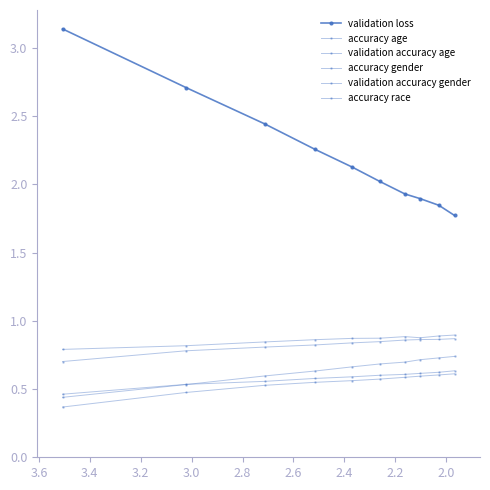

True or false: accuracy age and validation accuracy age intersect in this chart.

False